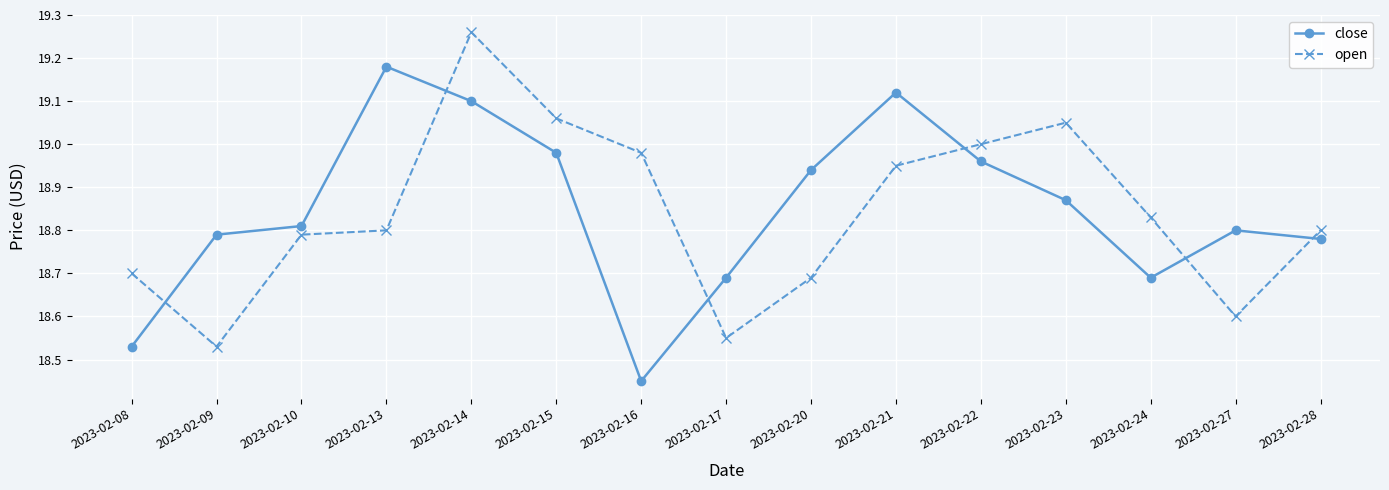

Which category has the highest value in the close series?

2023-02-13